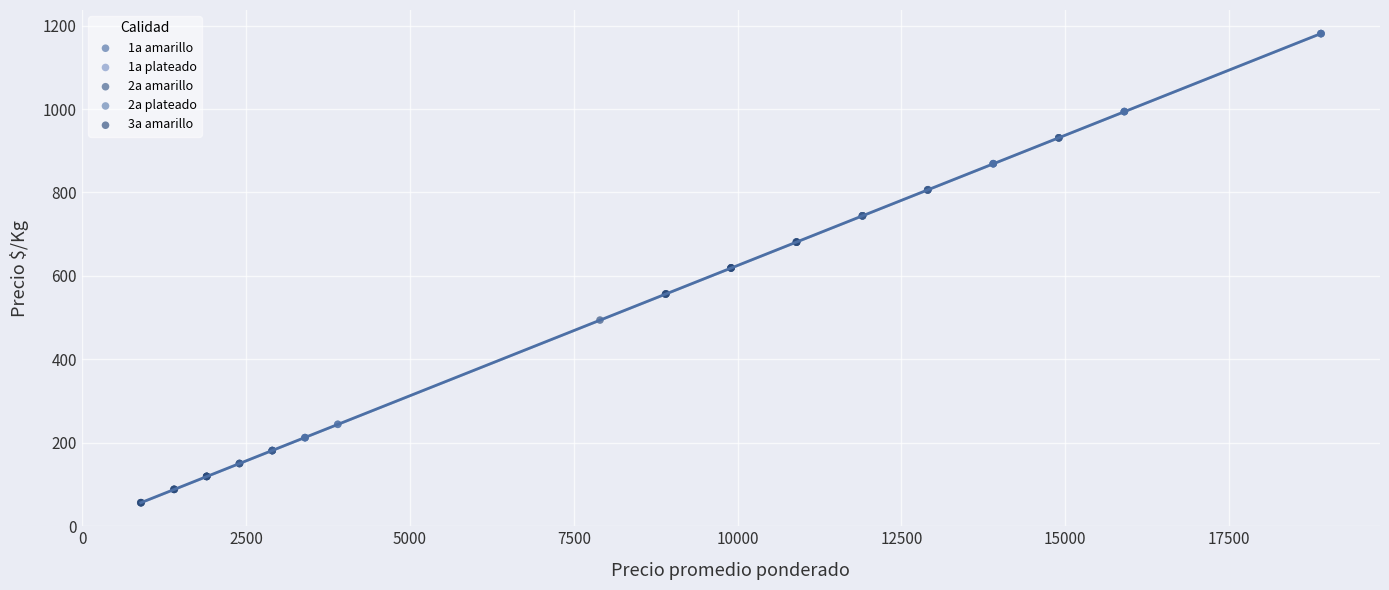

Which series contains the highest Y value?

1a amarillo